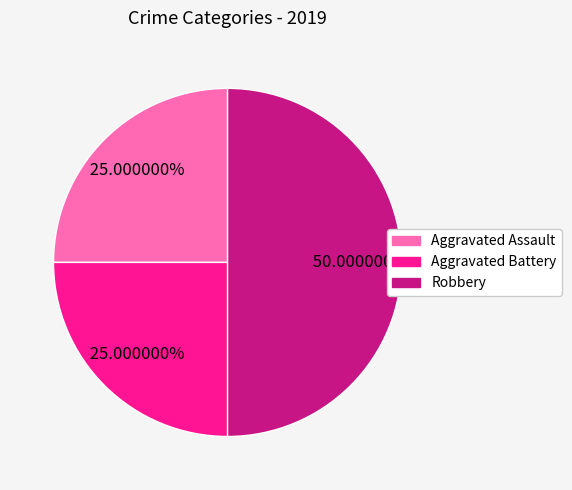

Which category has the biggest portion of the pie?

Robbery